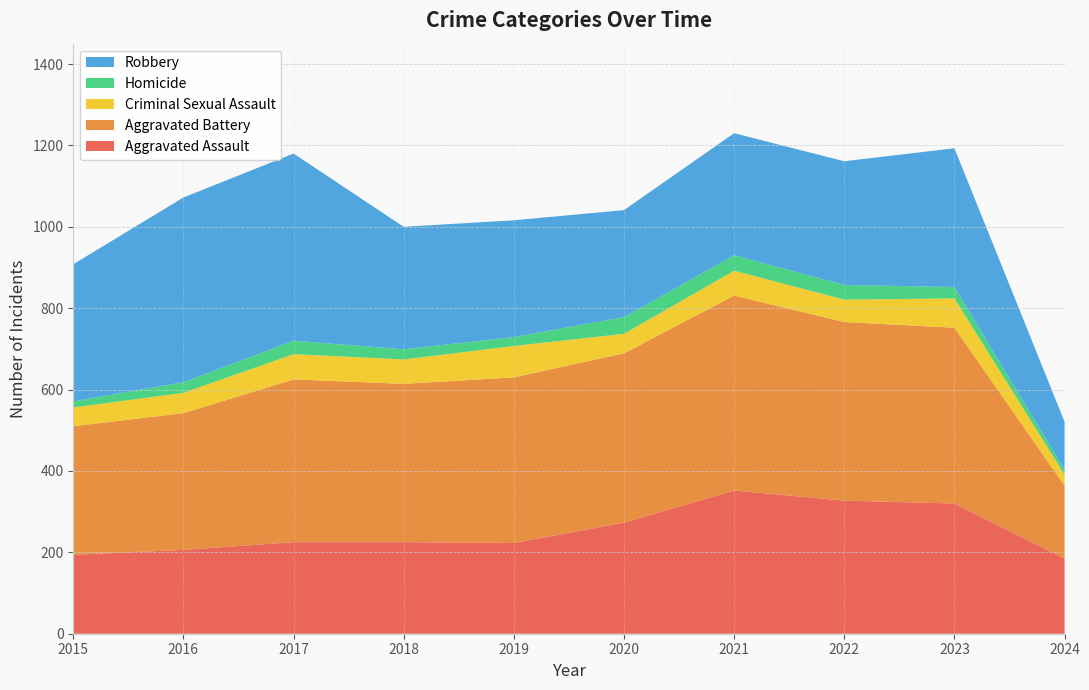

Reading left to right, transcribe all the data shown in this chart.

Aggravated Assault: 194	206	225	225	223	273	352	327	320	185
Aggravated Battery: 316	336	400	389	407	416	479	439	432	179
Criminal Sexual Assault: 46	50	62	60	77	48	61	55	72	27
Homicide: 15	26	33	25	22	41	38	36	28	12
Robbery: 337	454	460	301	287	263	300	304	341	118